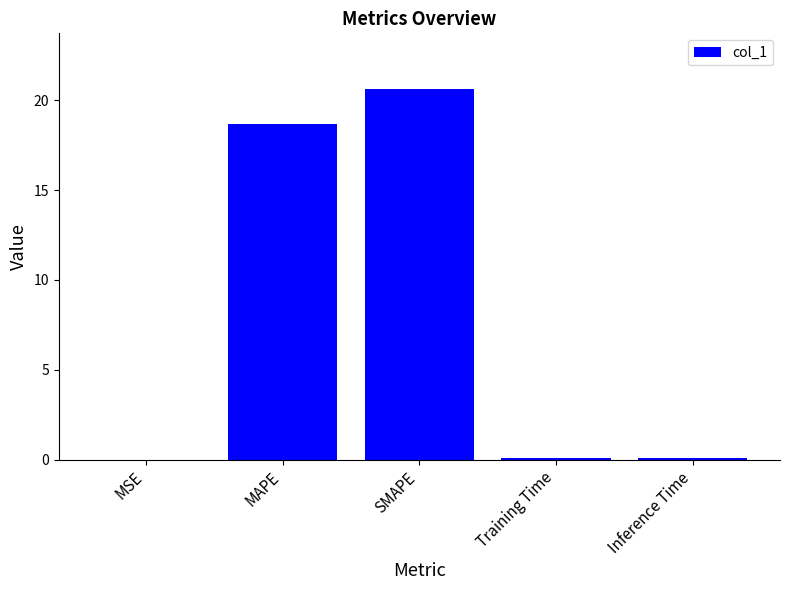

Between MAPE and Inference Time, which is larger?

MAPE